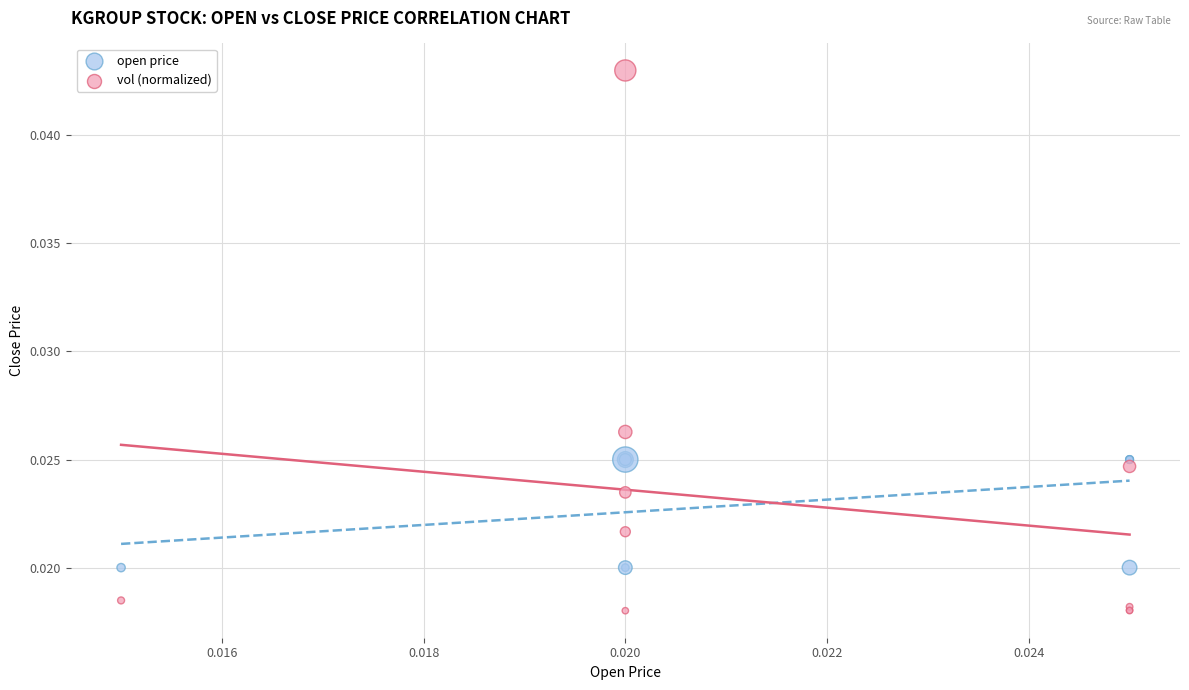

Which series contains the highest Y value?

vol (normalized)